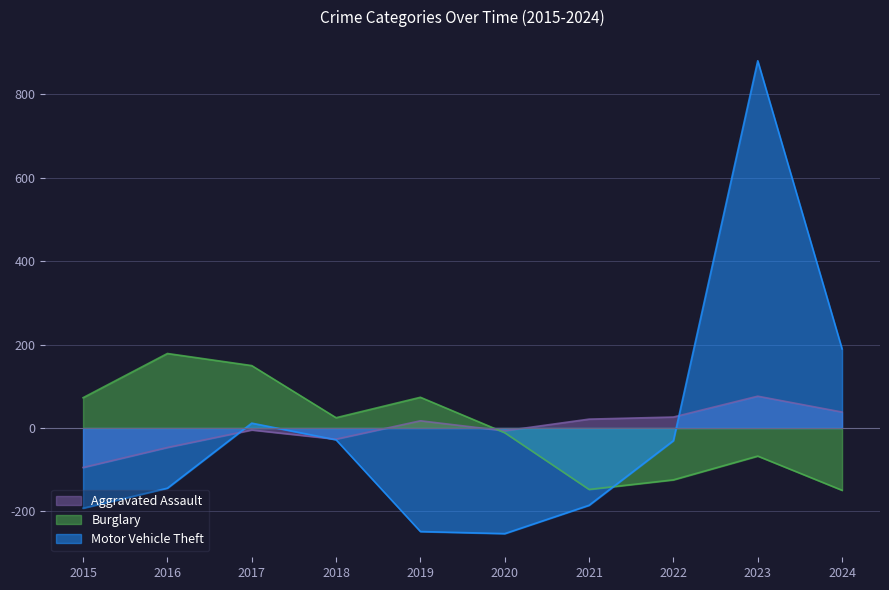

Is it true that Burglary equals -124.3 at 2022?

True